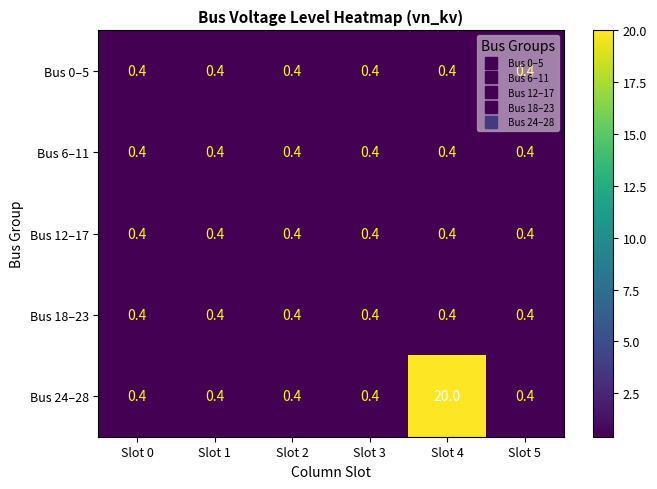

What is the sum of the Bus 18–23 values at Slot 3 and Slot 2?

0.8